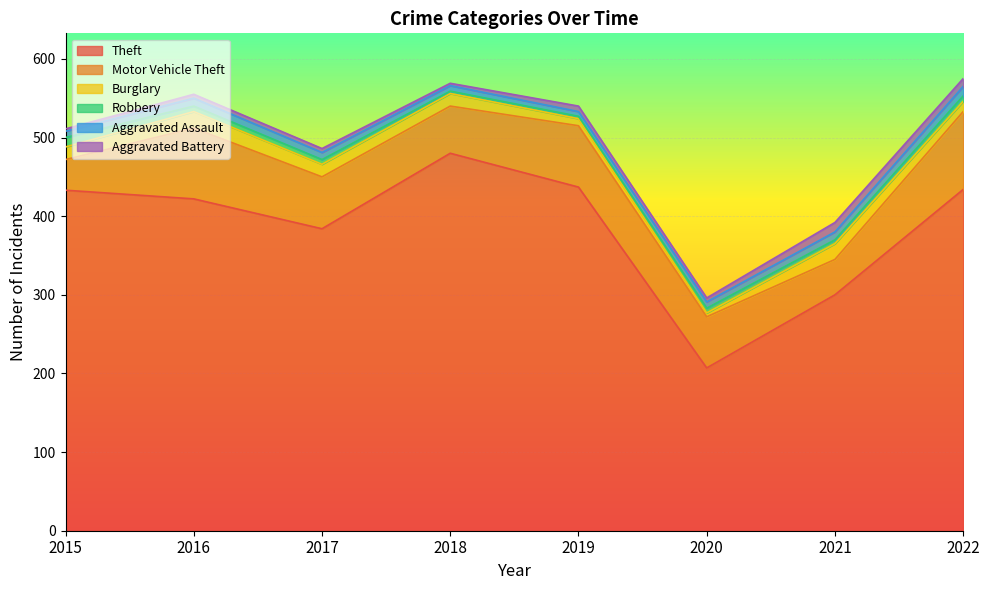

What are all the series names shown in the legend?

Theft, Motor Vehicle Theft, Burglary, Robbery, Aggravated Assault, Aggravated Battery